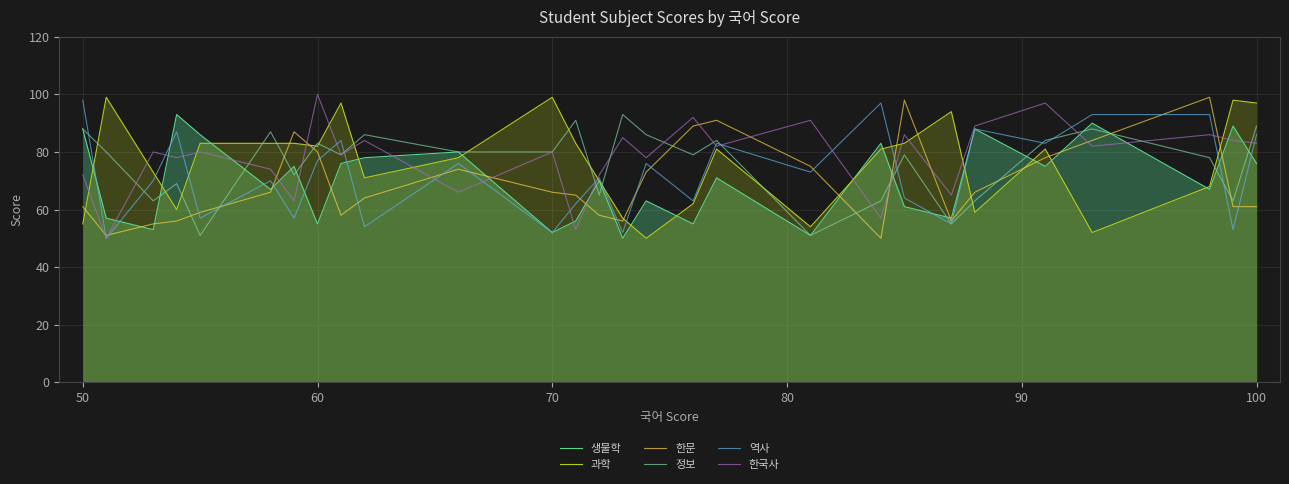

How many distinct data groups are displayed?

6